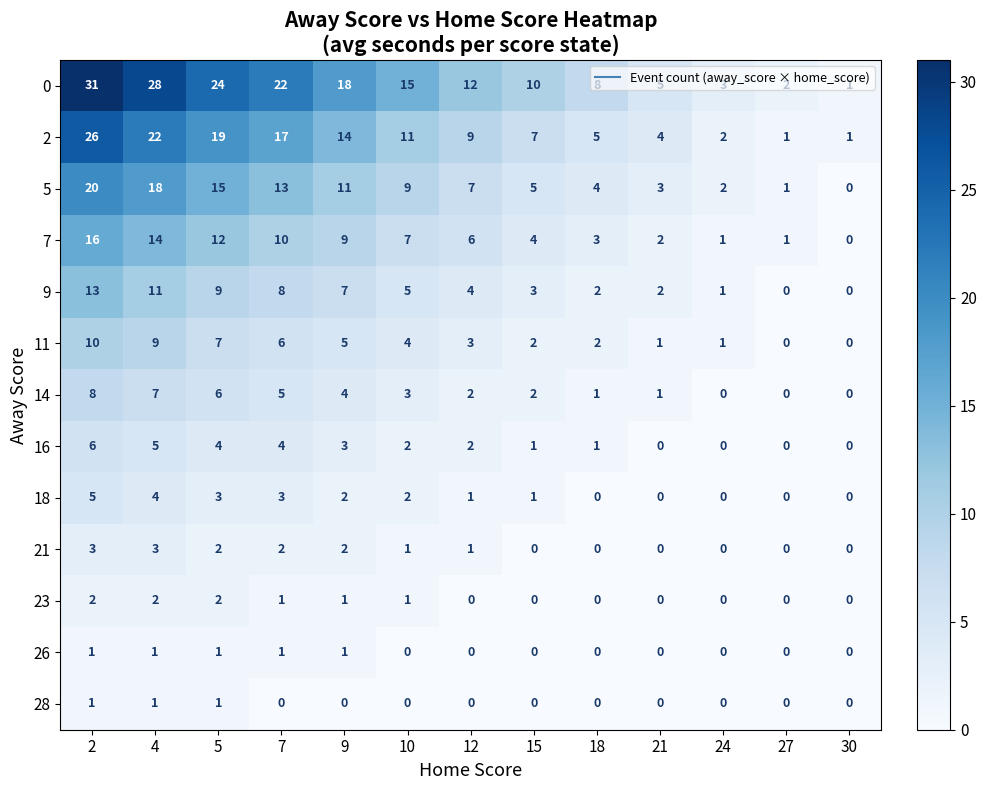

What value does the 0 series have at 10, to the nearest 5?

15